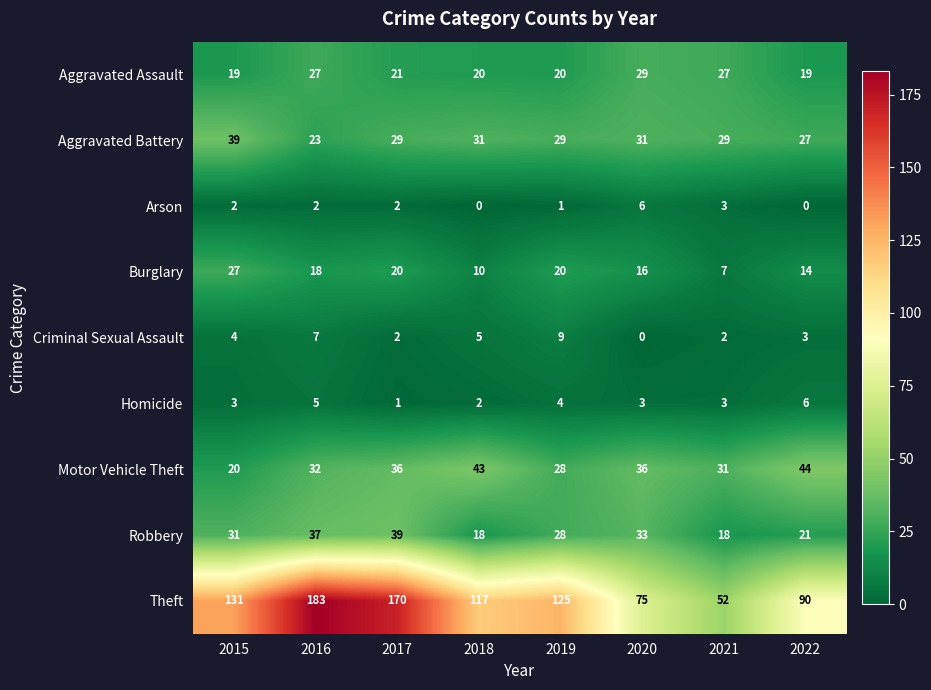

Is it true that Burglary equals 11 at 2017?

False